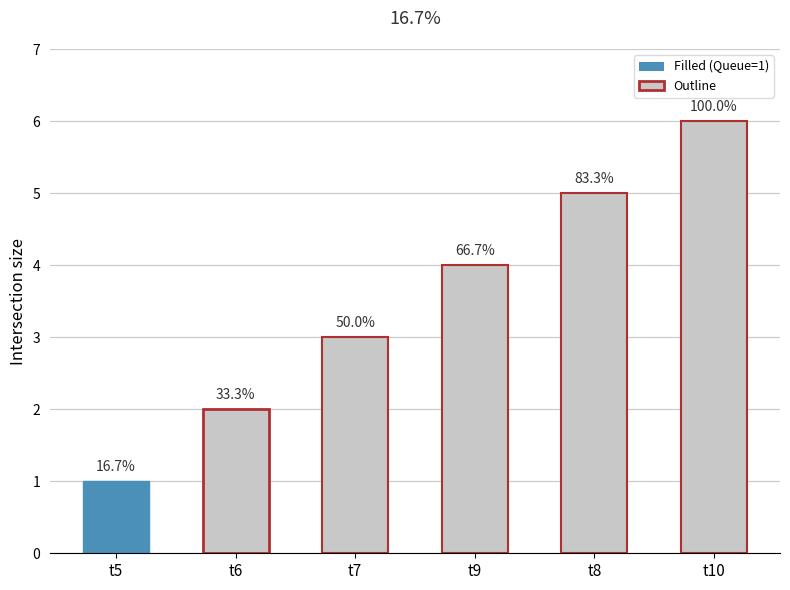

How many bars are there in total?

6